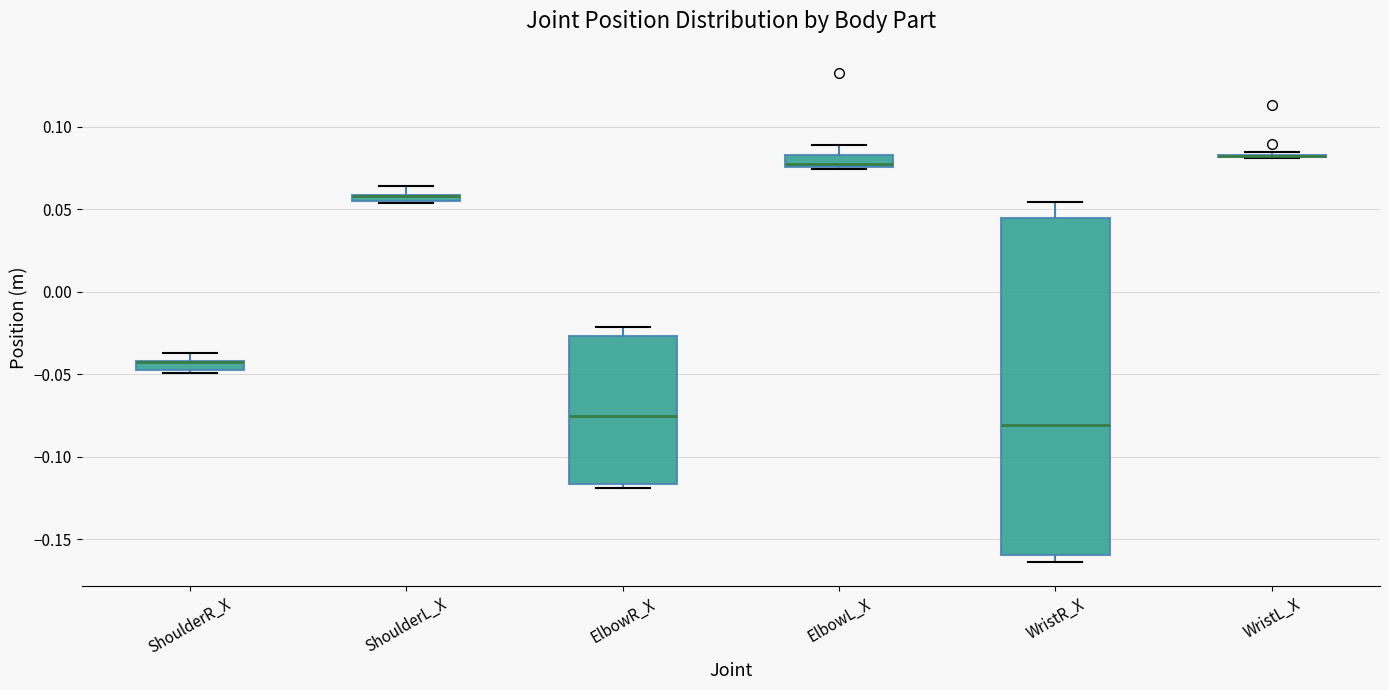

Comparing the boxes themselves (not the whiskers), which one is the tallest?

WristR_X